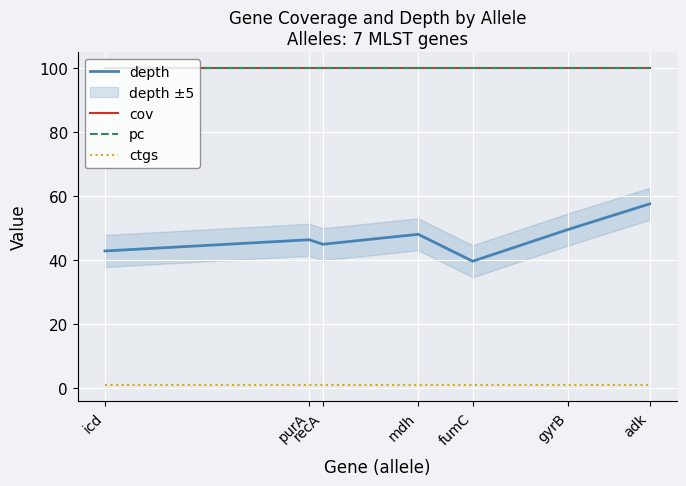

What position from the right is recA?

5